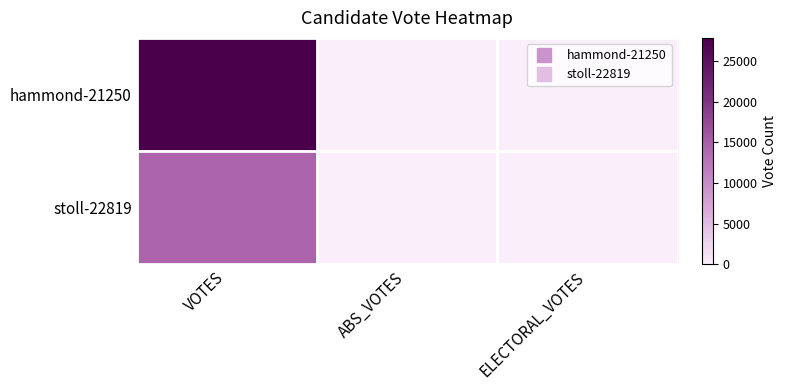

Which has a higher value, ELECTORAL_VOTES or VOTES?

VOTES